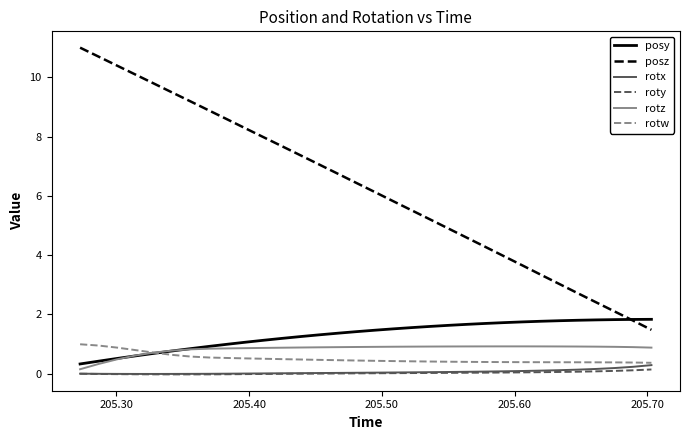

True or false: roty and rotz cross at least once.

False